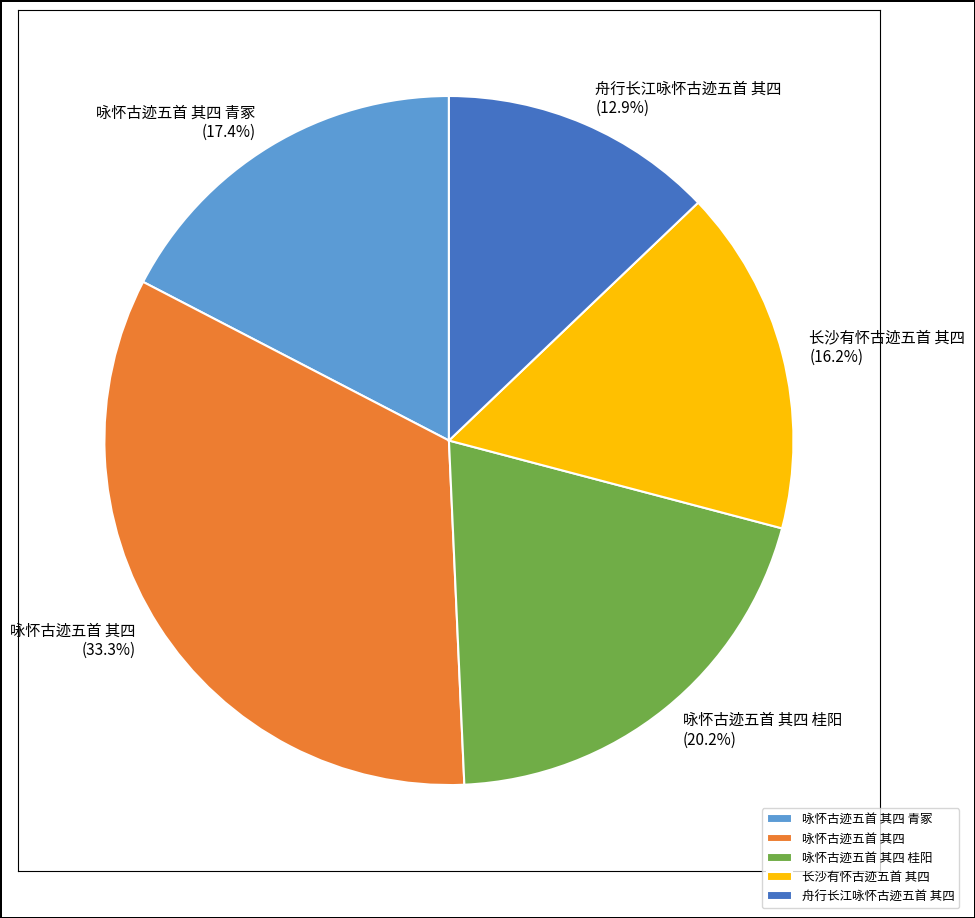

Combined, do 舟行长江咏怀古迹五首 其四 and 咏怀古迹五首 其四 account for over 50%?

No